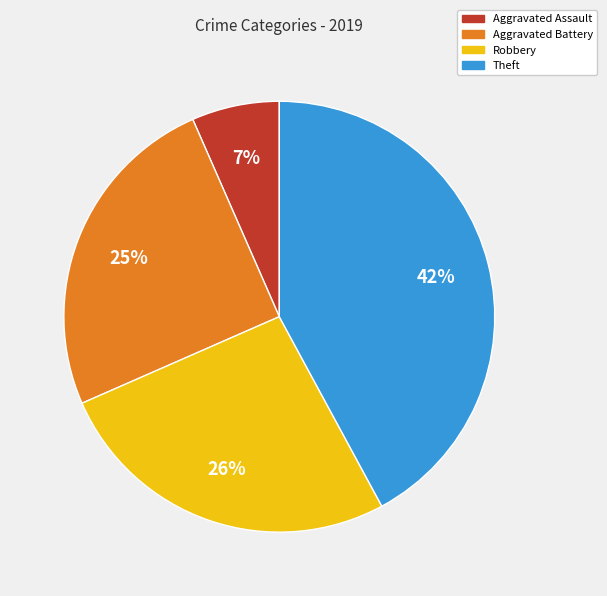

Is it true that Aggravated Assault is 21% of the pie?

False